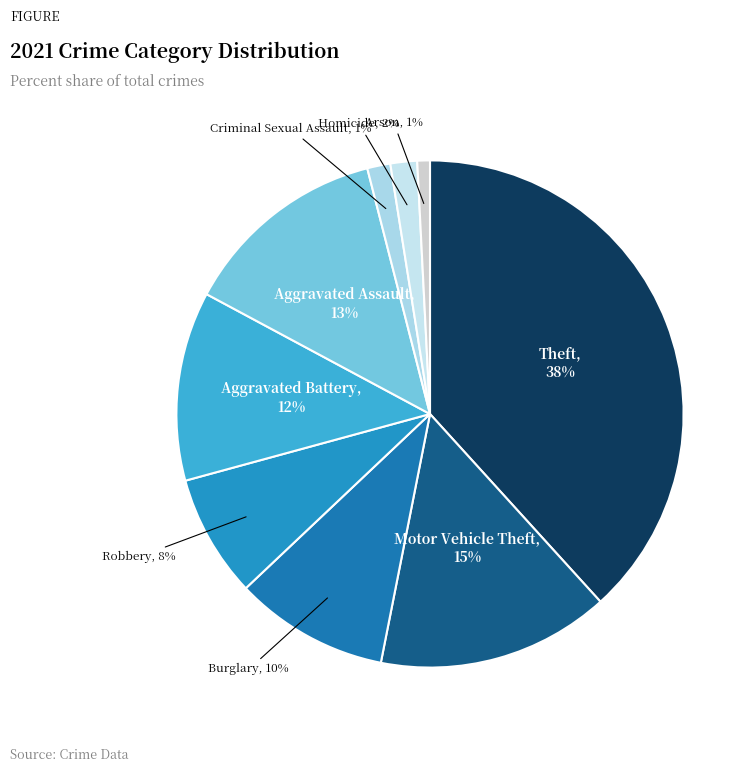

Is there any slice that represents more than half of the pie?

No